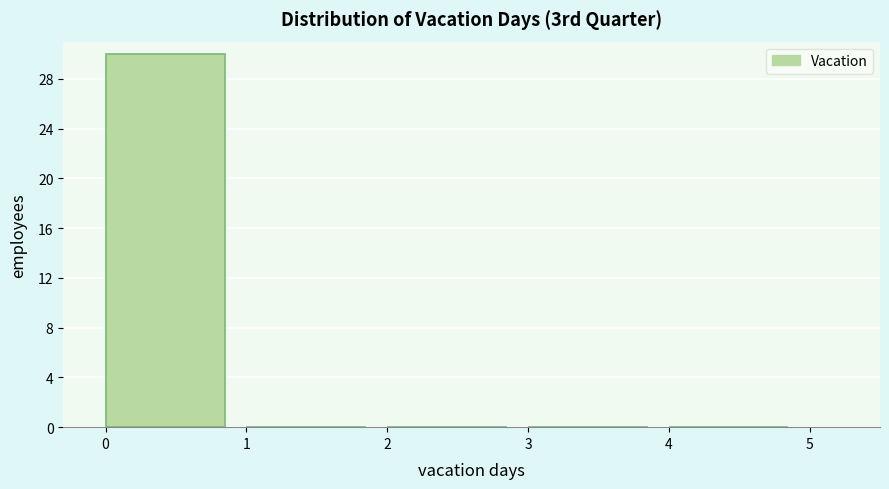

How tall is the bar that spans 0 to 1 on the x-axis? The values are not printed on the chart, so give them approximately, as read against the axis.

30